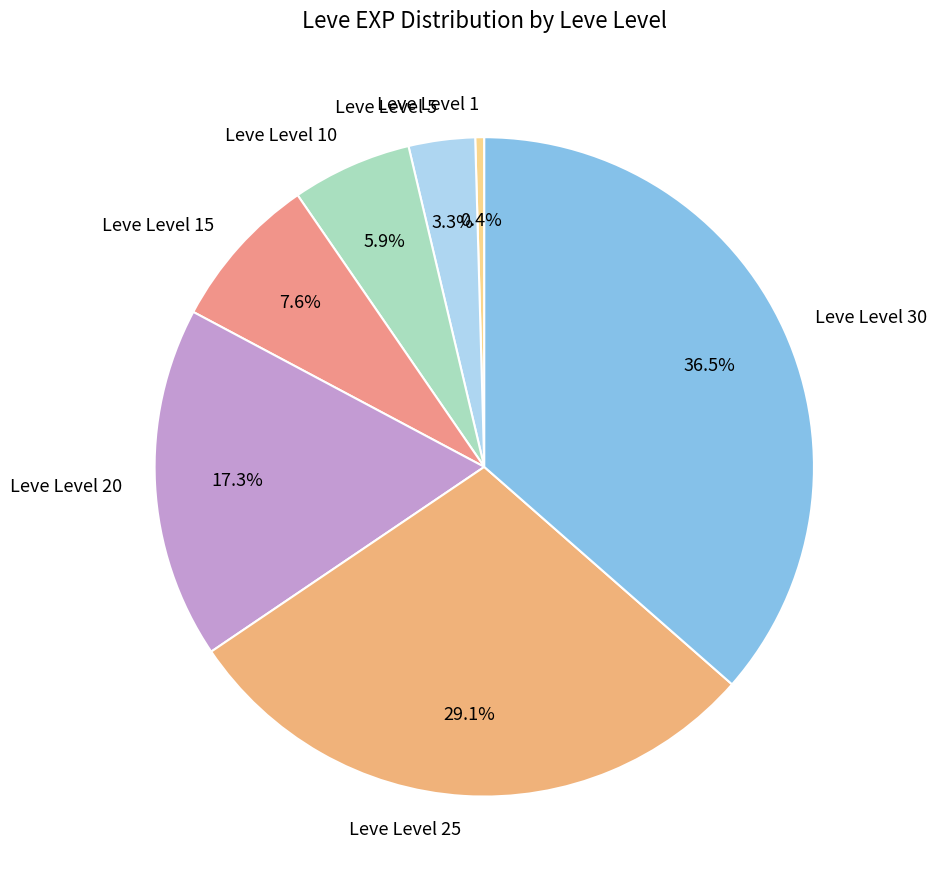

Between Leve Level 5 and Leve Level 15, which is larger?

Leve Level 15